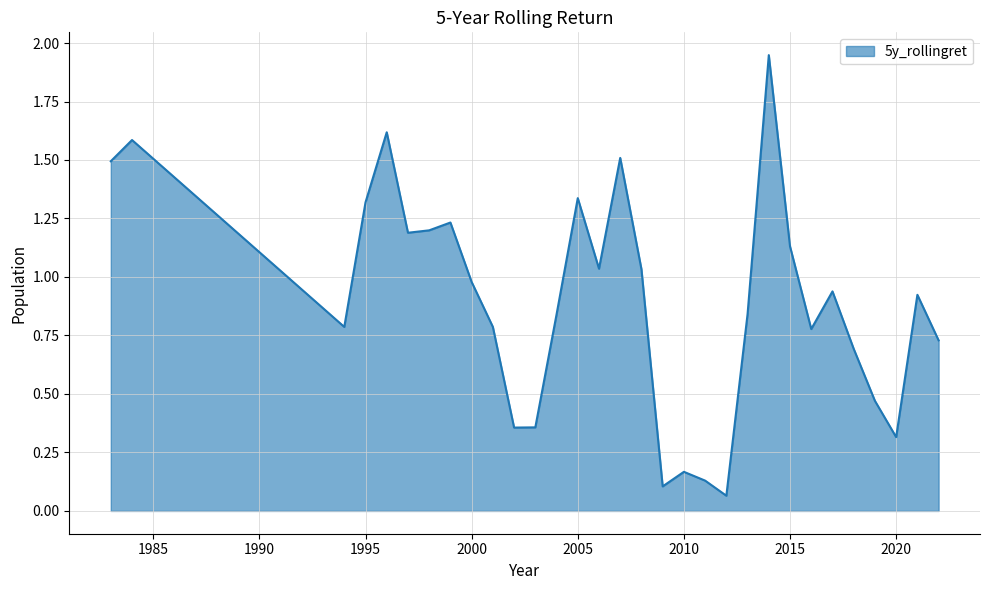

Reading left to right, transcribe all the data shown in this chart.

1983=1.5	1984=1.6	1994=0.8	1995=1.3	1996=1.6	1997=1.2	1998=1.2	1999=1.2	2000=1.0	2001=0.8	2002=0.4	2003=0.4	2004=0.8	2005=1.3	2006=1.0	2007=1.5	2008=1.0	2009=0.1	2010=0.2	2011=0.1	2012=0.1	2013=0.8	2014=1.9	2015=1.1	2016=0.8	2017=0.9	2018=0.7	2019=0.5	2020=0.3	2021=0.9	2022=0.7